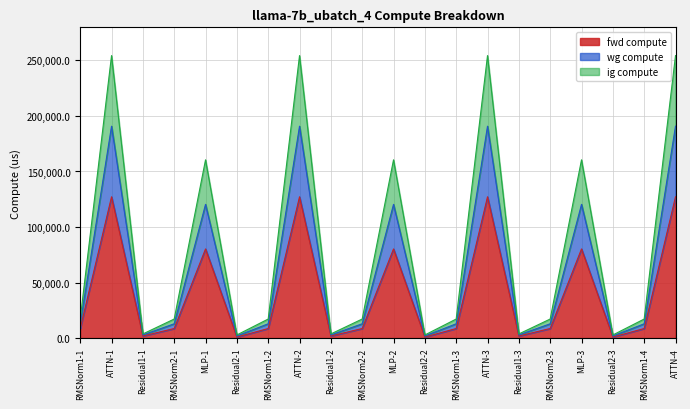

Count the number of categories in the chart.

20